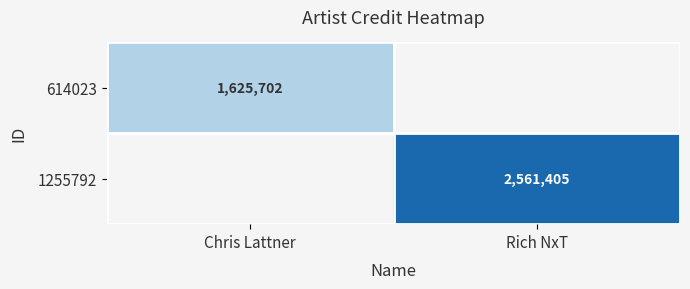

The 1255792 series shows 2561405 at Rich NxT. True or false?

True